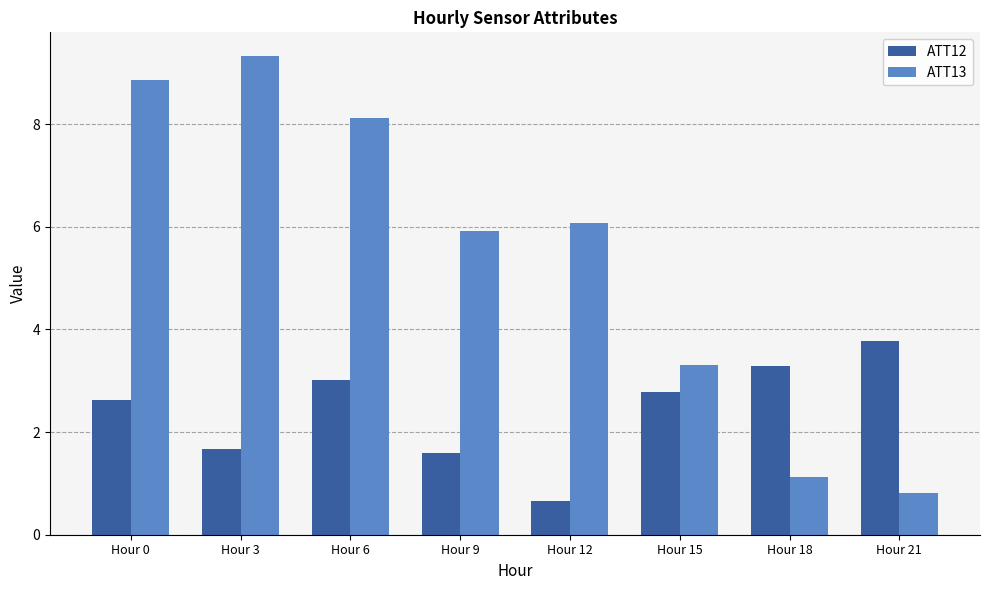

At which category is the sum across all series the highest?

Hour 0